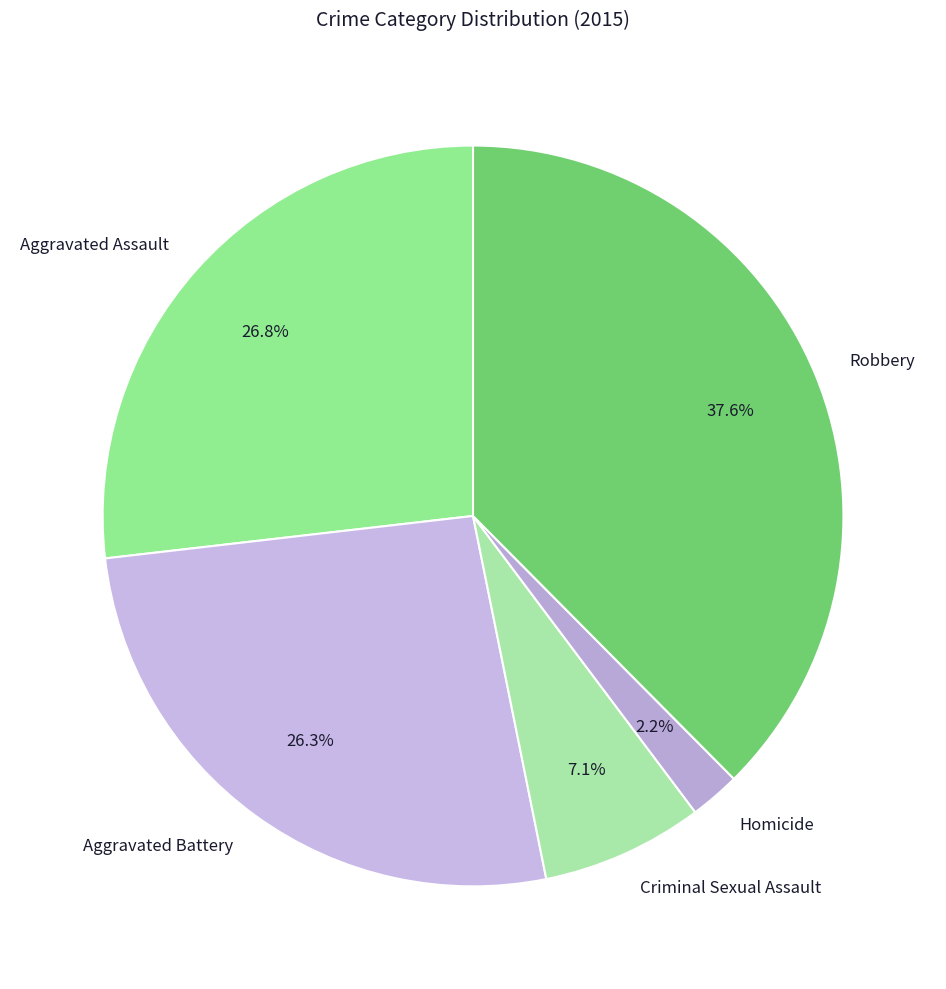

To the nearest percent, what percentage of the pie is Robbery?

38%